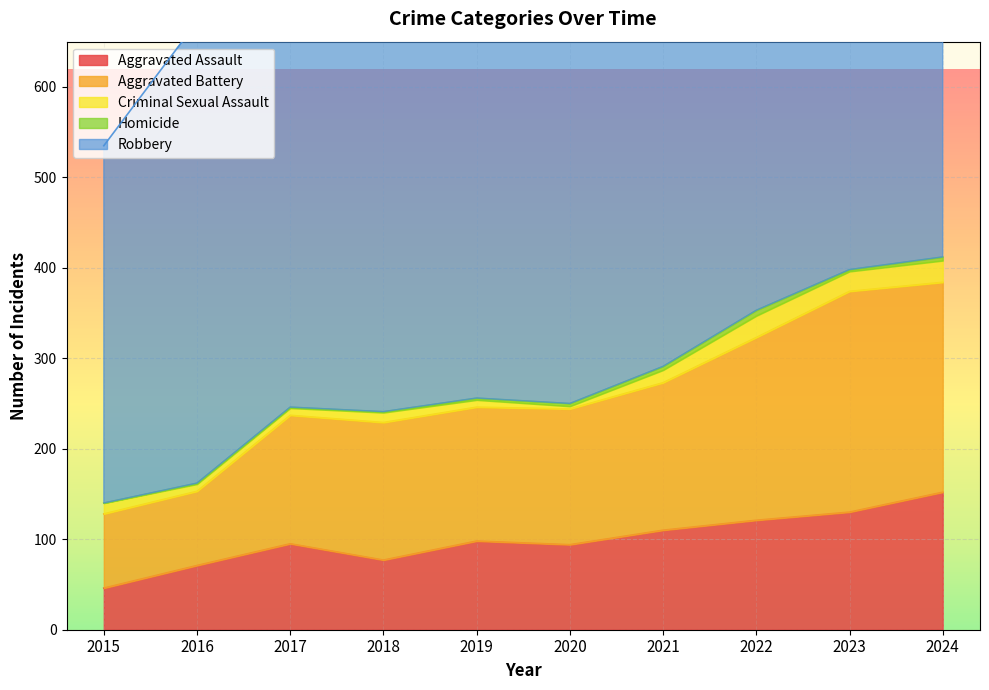

Which series has the widest spread of values?

Robbery